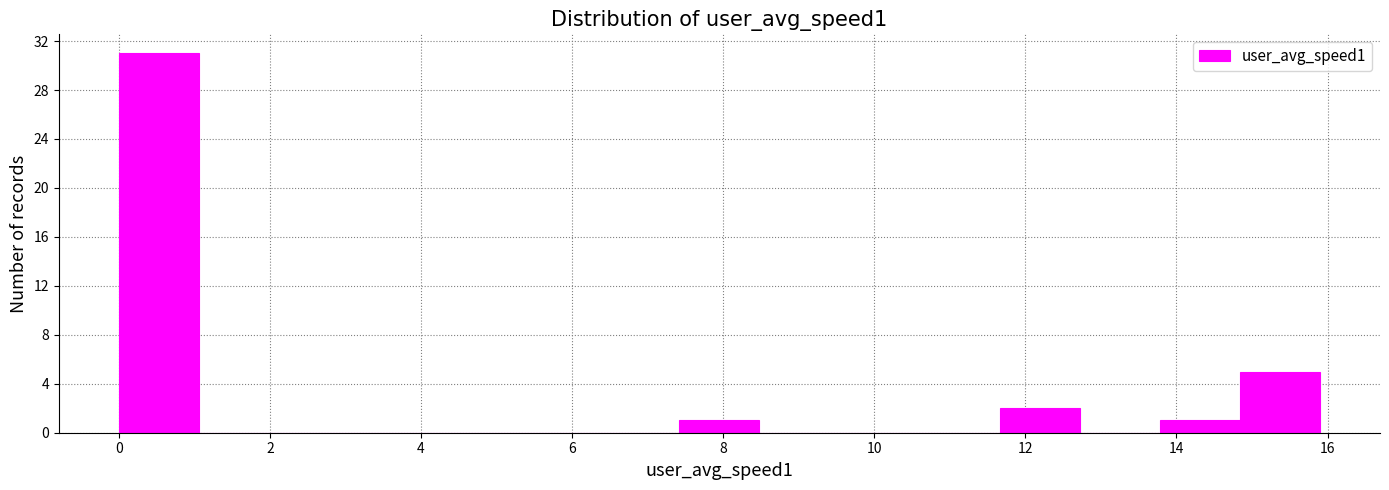

Over which range of the x-axis is the bar tallest?

0.0 to 1.0